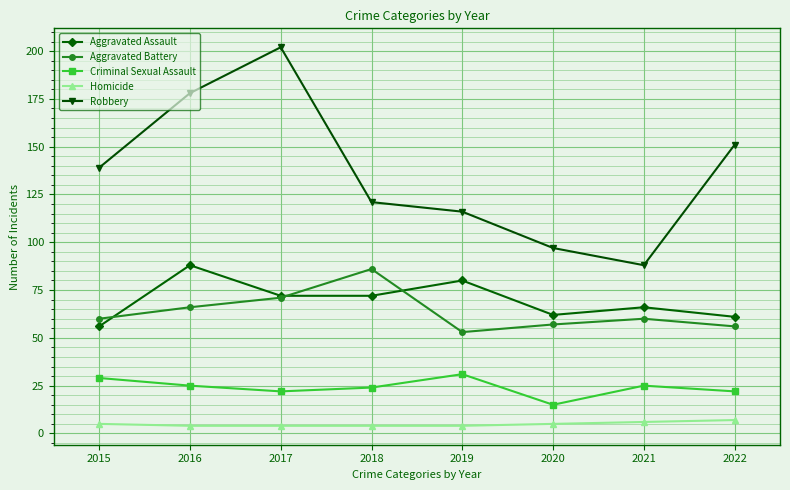

What is the average value of the Aggravated Assault series?

70